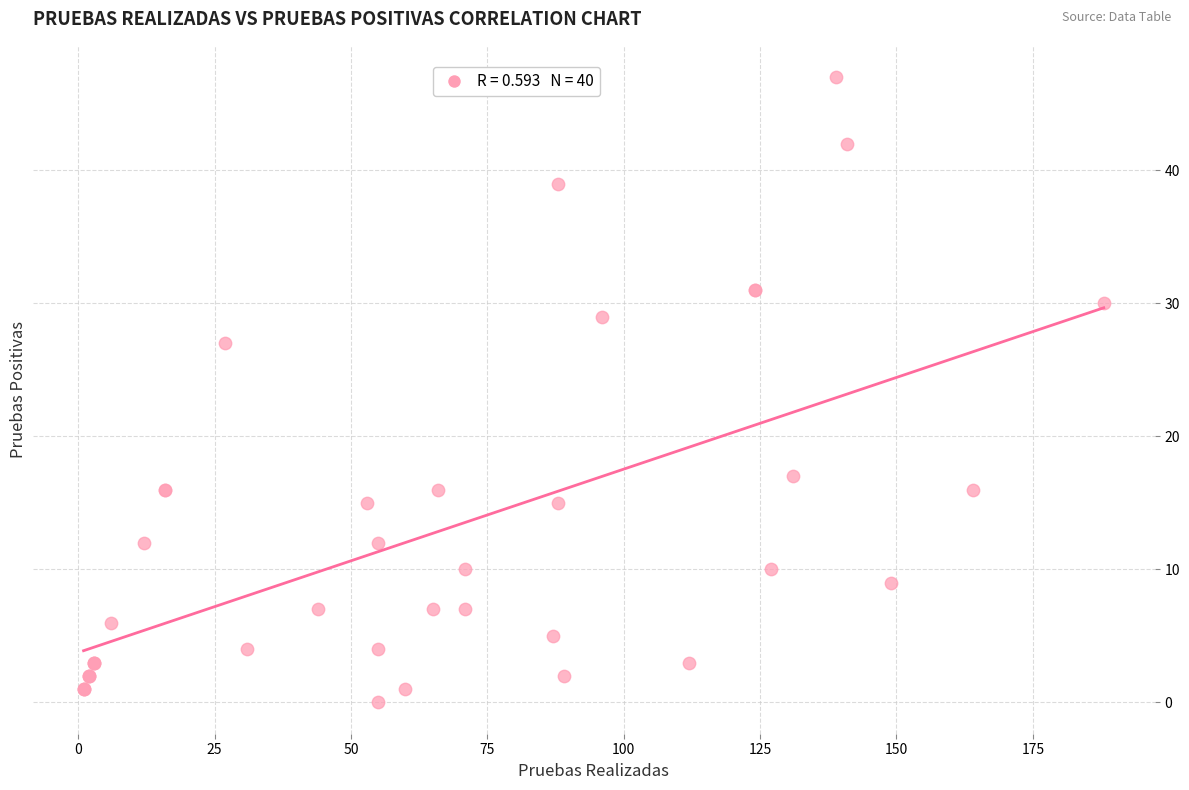

What Y value in the scatter plot is closest to 23?

27